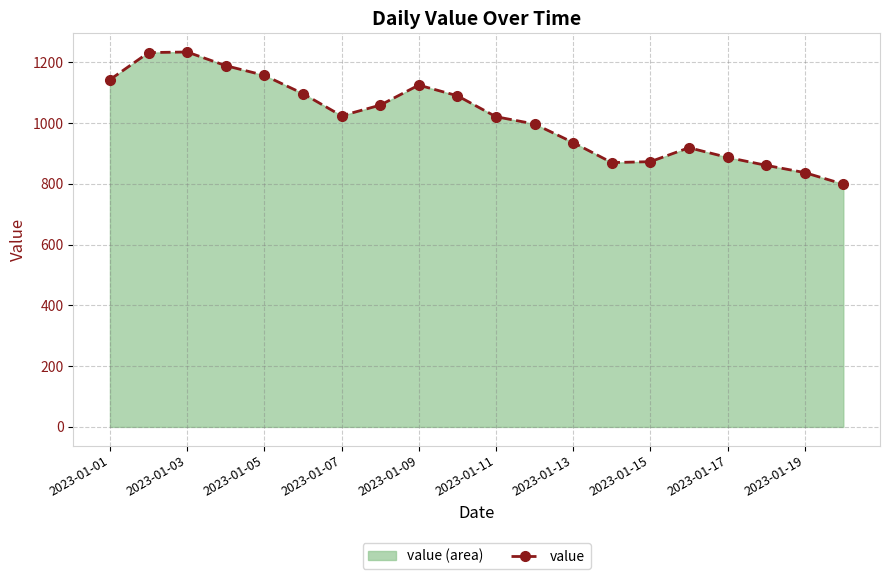

How many points are lower than both their immediate neighbors (excluding endpoints)?

2